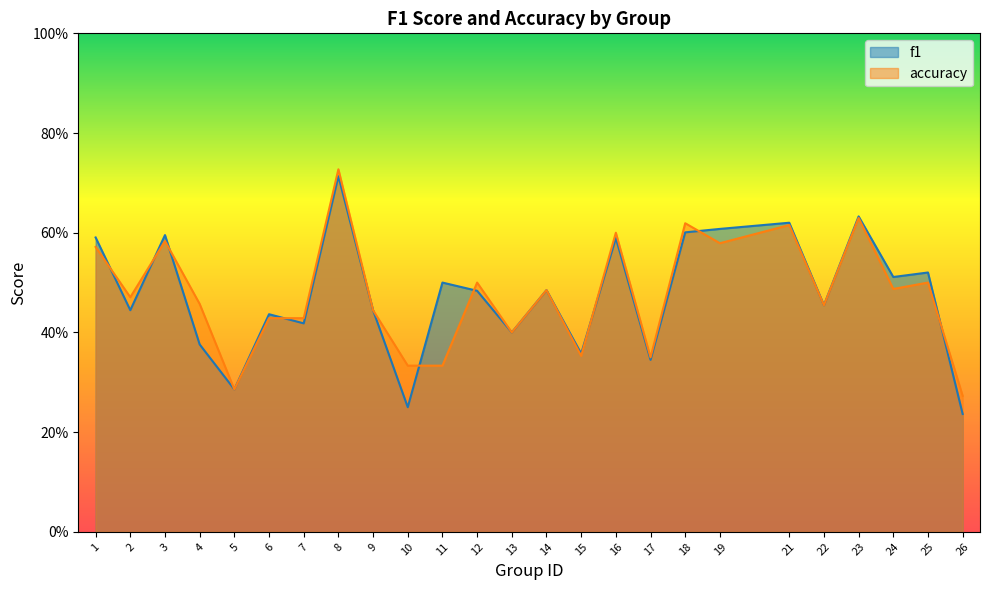

What is the difference between the f1 values at 10 and 9?

0.2